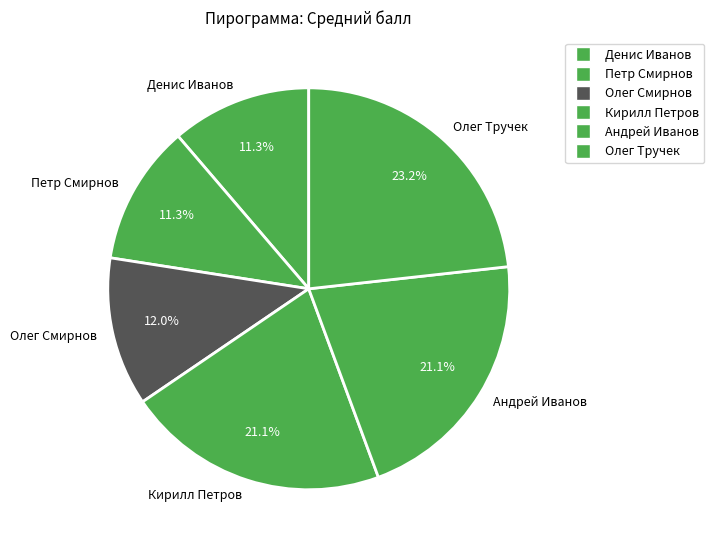

To the nearest percent, what is the difference between the largest and smallest slice percentages?

12%